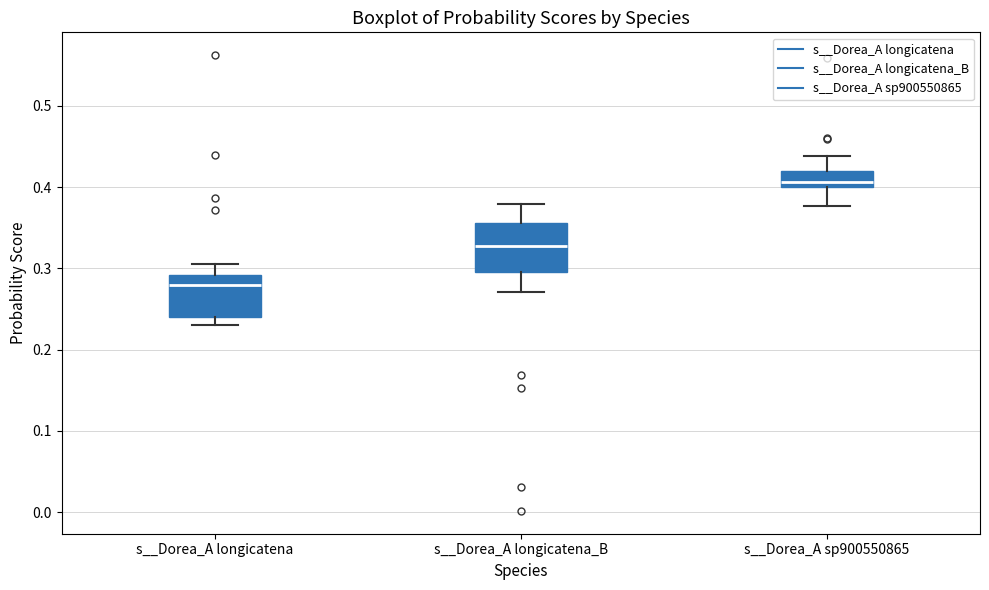

Reading left to right, transcribe this box plot: for each box, give where its median line is, the range the box spans, and where its two whiskers end, as read against the y-axis. The values are not printed on the chart, so give them approximately, as read against the axis.

s__Dorea_A longicatena: median 0.28, box 0.24 to 0.29, whiskers 0.23 to 0.30
s__Dorea_A longicatena_B: median 0.33, box 0.30 to 0.36, whiskers 0.27 to 0.38
s__Dorea_A sp900550865: median 0.41, box 0.40 to 0.42, whiskers 0.38 to 0.44